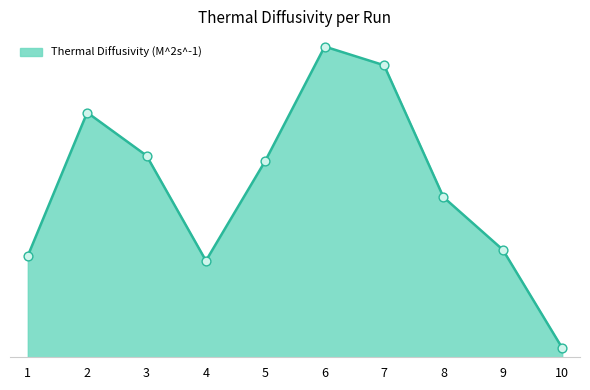

Between 2 and 4, which is larger?

2